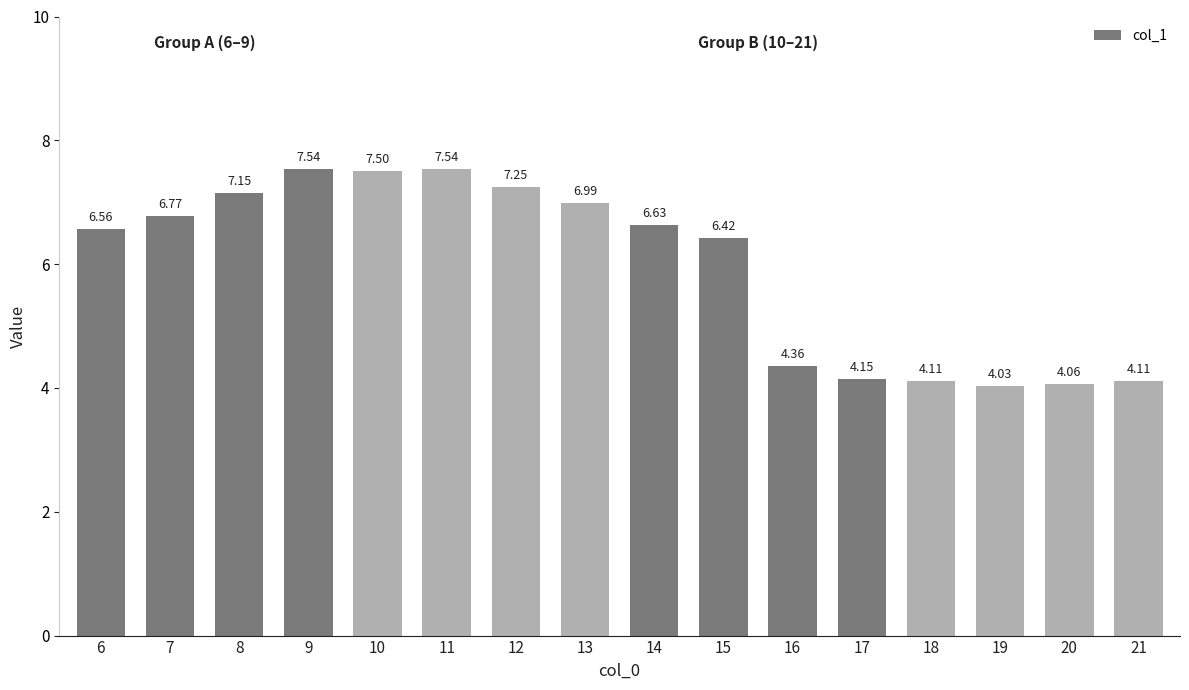

Between 13 and 15, which is larger?

13